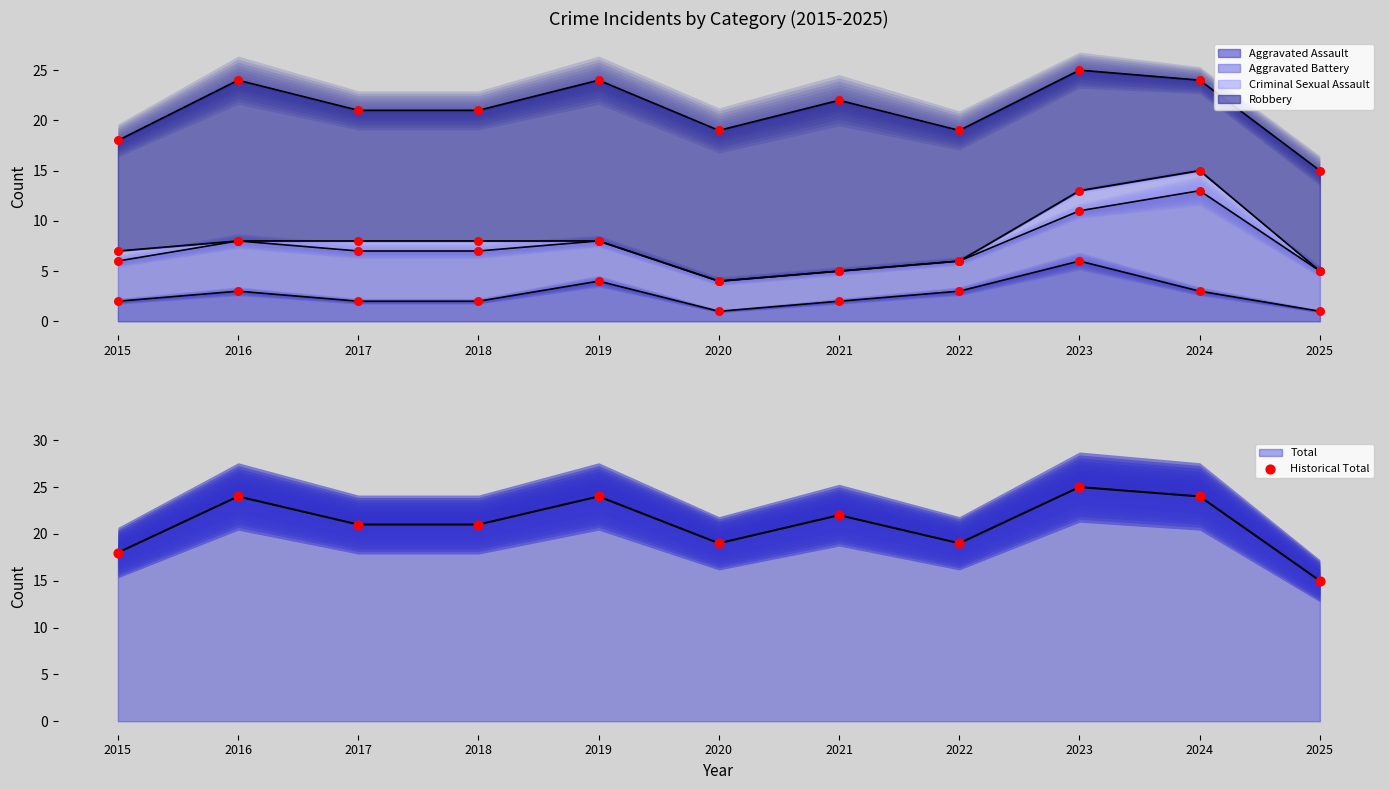

Which has a higher value, 2024 or 2016?

2024